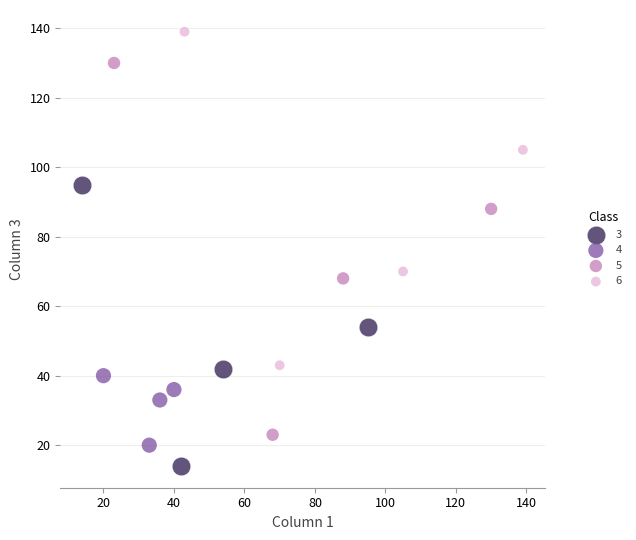

Which series has the widest spread of Y values?

5